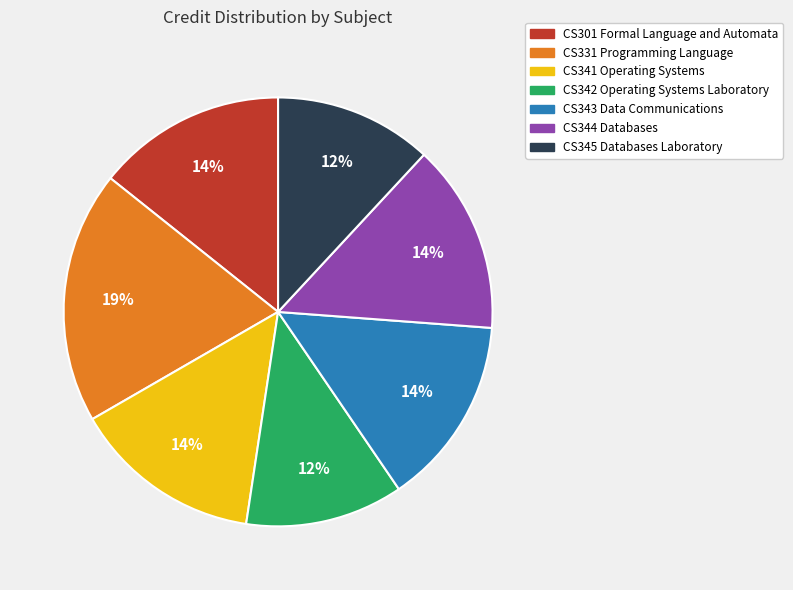

Is it true that CS343 Data Communications is 23% of the pie?

False